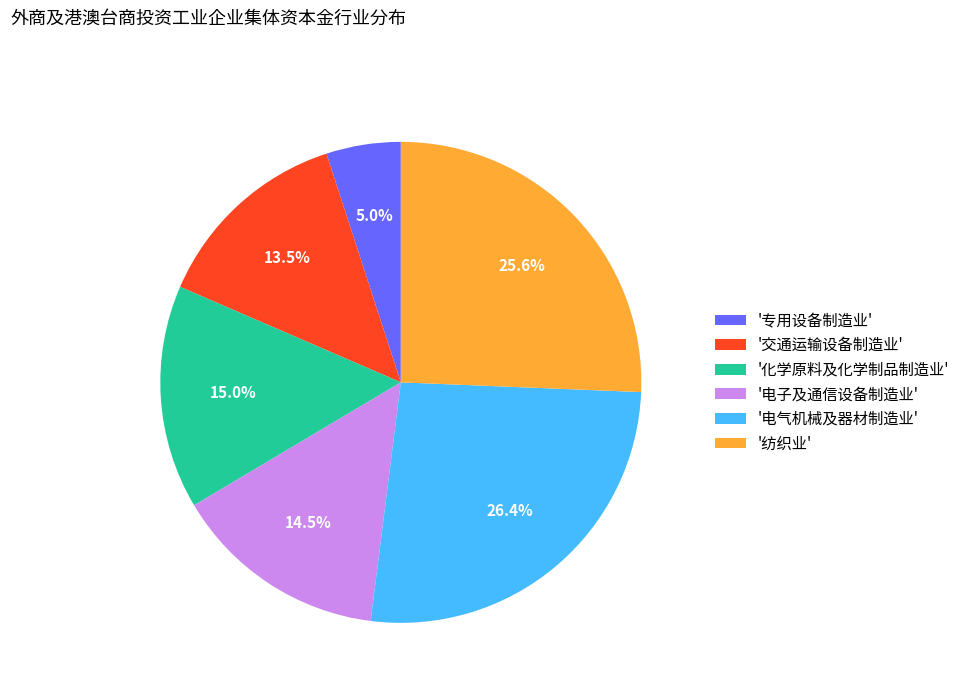

Is there a majority slice in this chart?

No